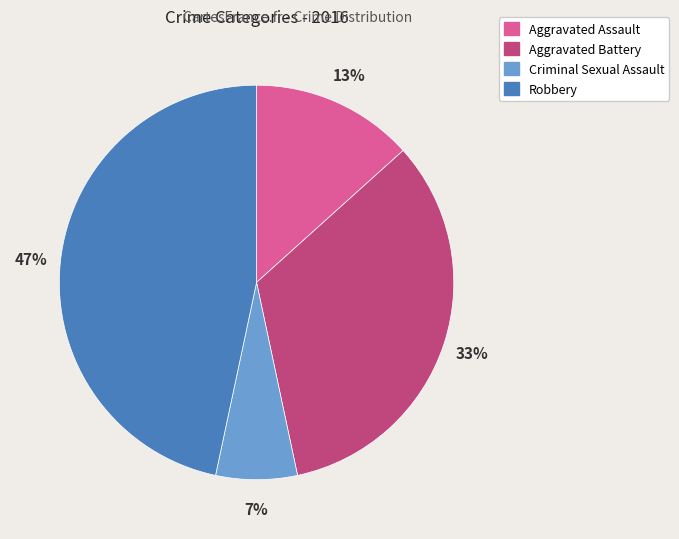

To the nearest percent, what portion does Aggravated Assault represent?

13%